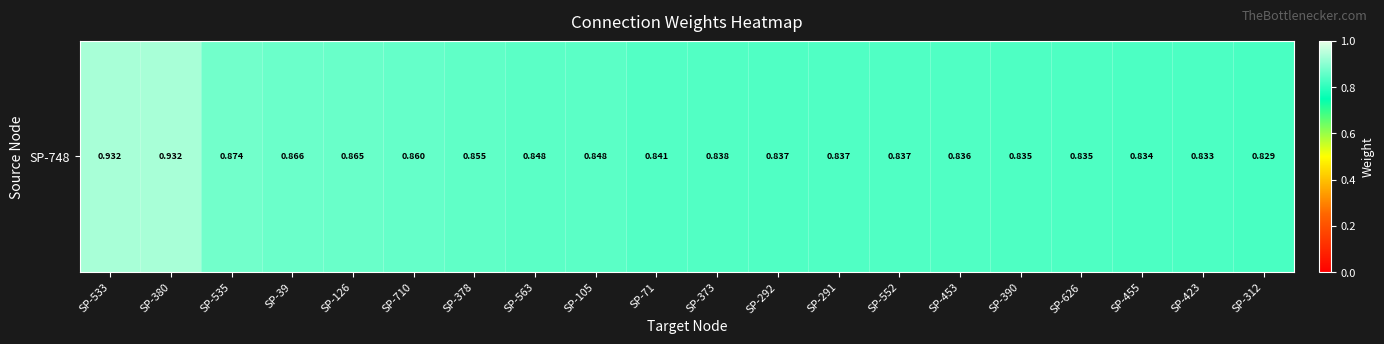

True or false: the data shows 0.9 at SP-380.

True